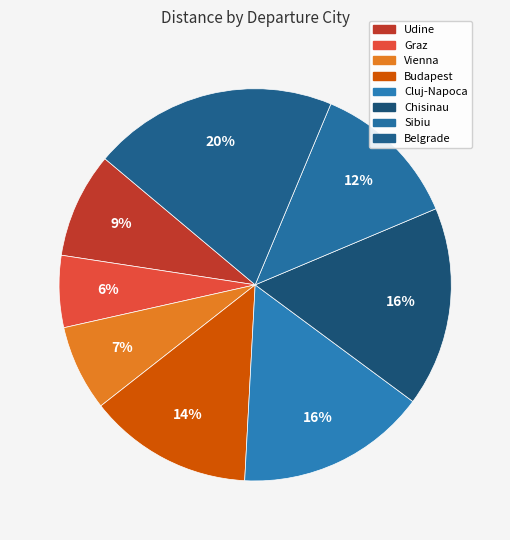

Count the number of slices in the pie.

8